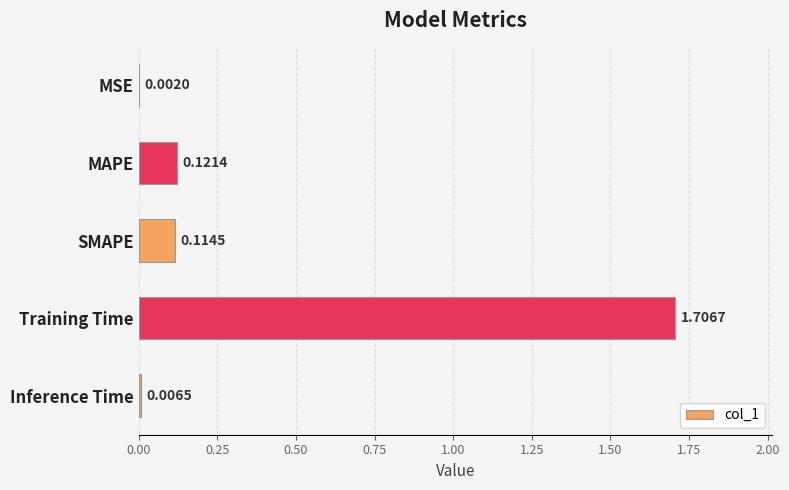

At which category does the chart reach its peak across all series?

Training Time